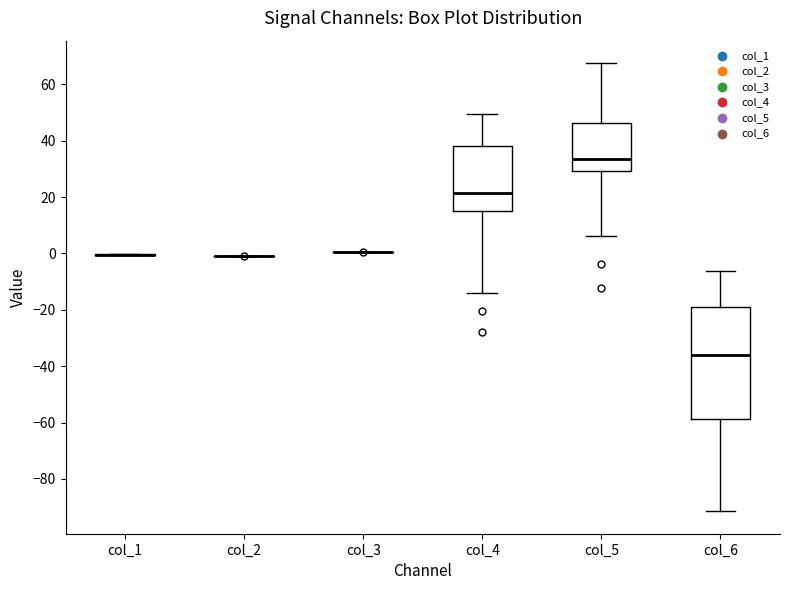

Reading left to right, read every box against the y-axis: the position of its median line, the range the box covers, and the ends of its whiskers. The values are not printed on the chart, so give them approximately, as read against the axis.

col_1: box collapsed to a line at 0, whiskers 0 to 0
col_2: box collapsed to a line at 0, whiskers 0 to 0
col_3: box collapsed to a line at 0, whiskers 0 to 0
col_4: median 22, box 16 to 38, whiskers -14 to 50
col_5: median 34, box 30 to 46, whiskers 6 to 68
col_6: median -36, box -58 to -20, whiskers -92 to -6